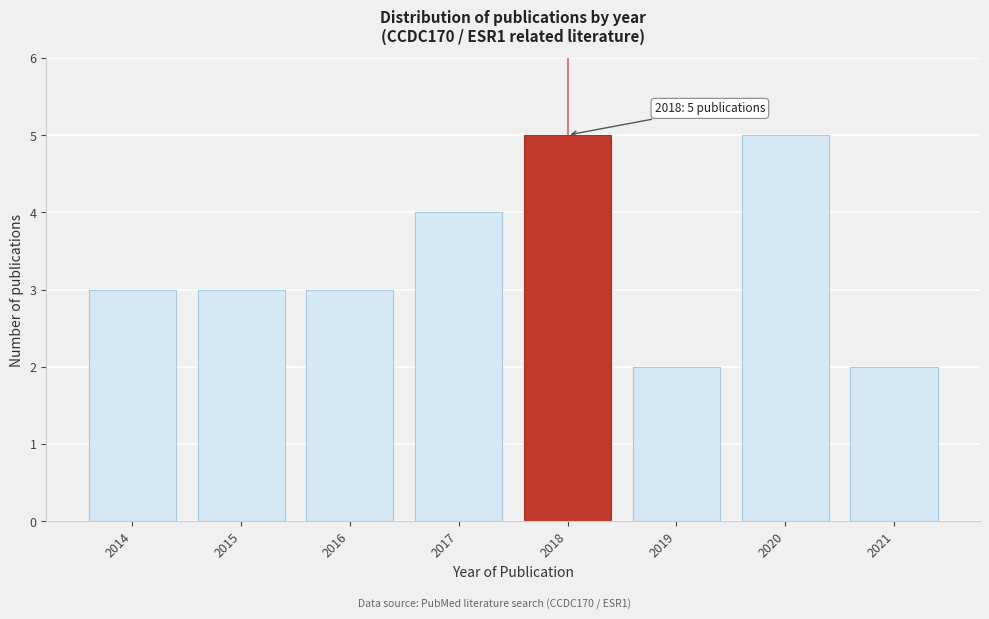

Reading right to left, extract all data points from this chart.

2	5	2	5	4	3	3	3